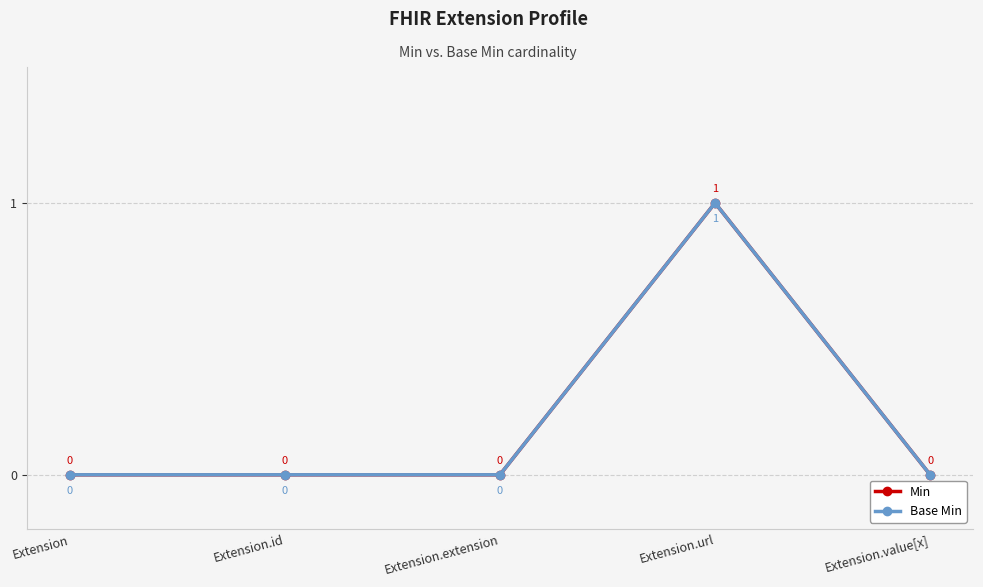

Rank the series at Extension.id from lowest to highest value.

Min, Base Min